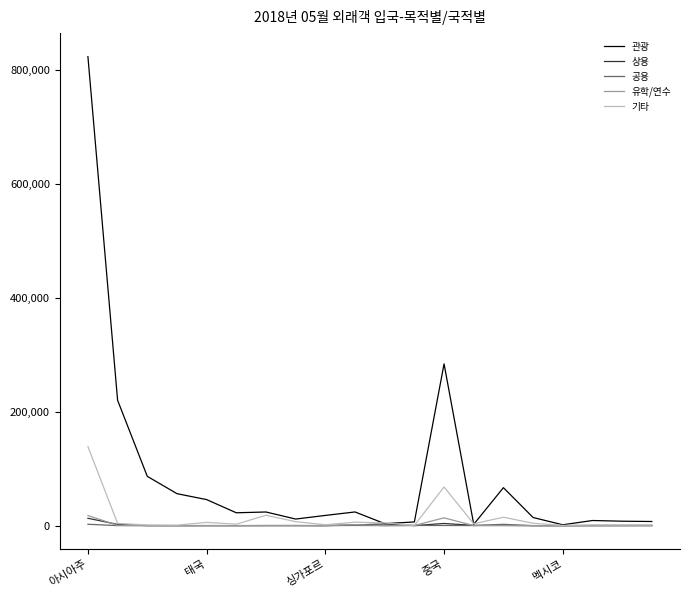

Count the number of categories in the chart.

20